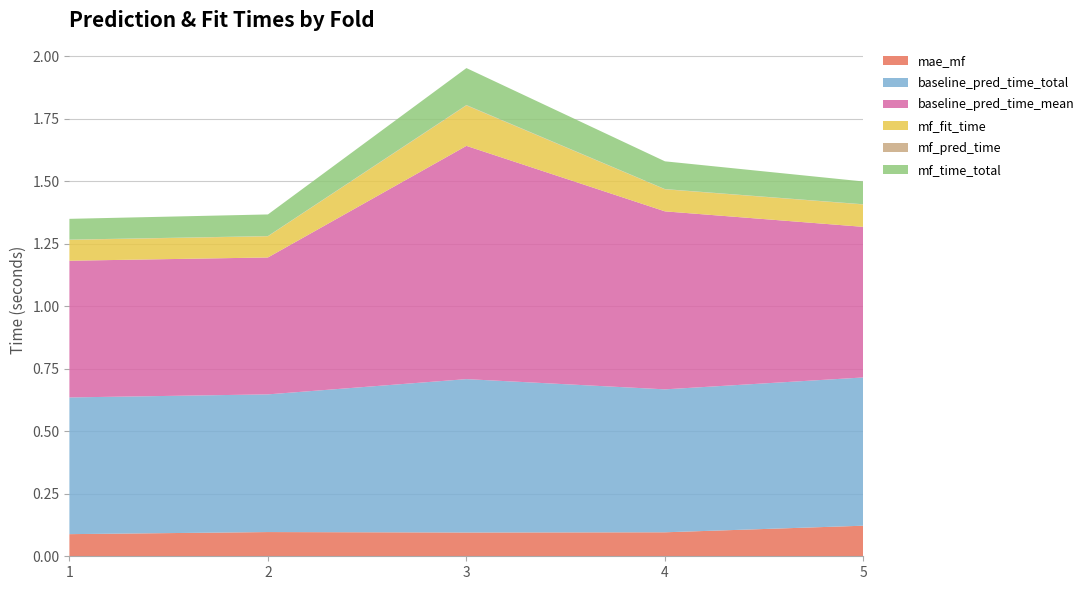

Reading left to right, transcribe all the data shown in this chart.

mae_mf: 0.1	0.1	0.1	0.1	0.1
baseline_pred_time_total: 0.5	0.6	0.6	0.6	0.6
baseline_pred_time_mean: 0.5	0.5	0.9	0.7	0.6
mf_fit_time: 0.1	0.1	0.2	0.1	0.1
mf_pred_time: 0.0	0.0	0.0	0.0	0.0
mf_time_total: 0.1	0.1	0.1	0.1	0.1